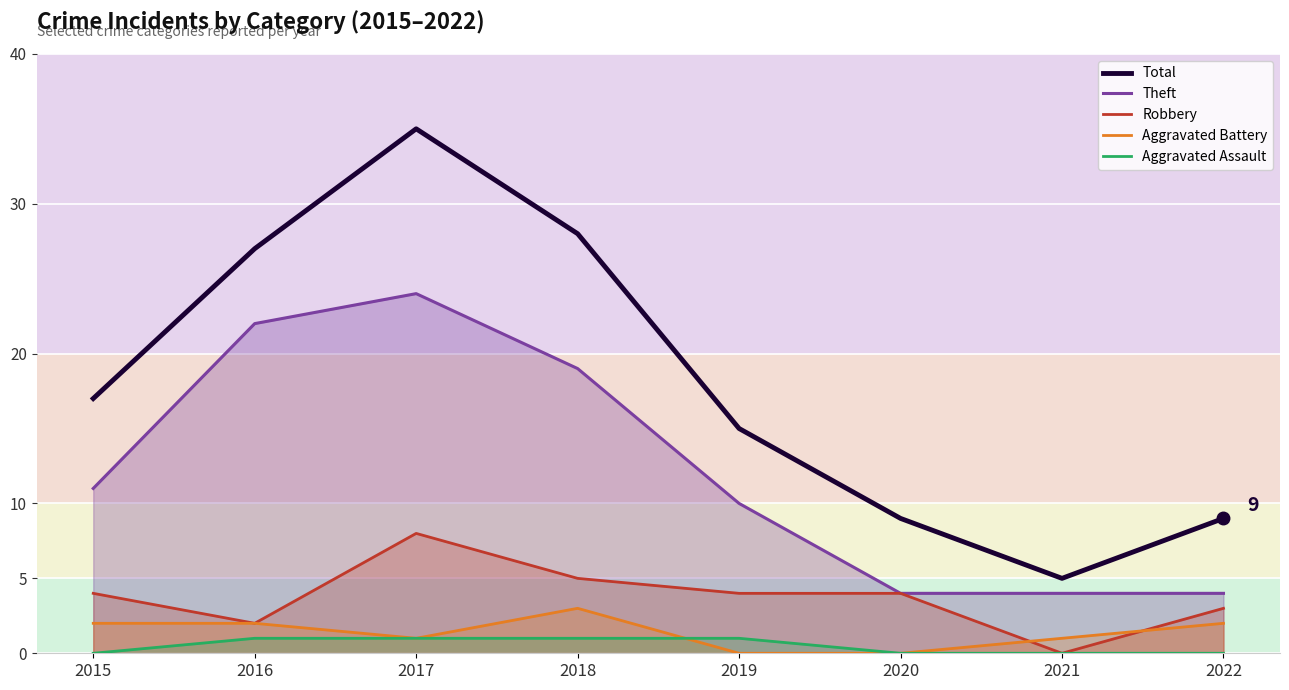

True or false: Aggravated Battery and Theft cross at least once.

False